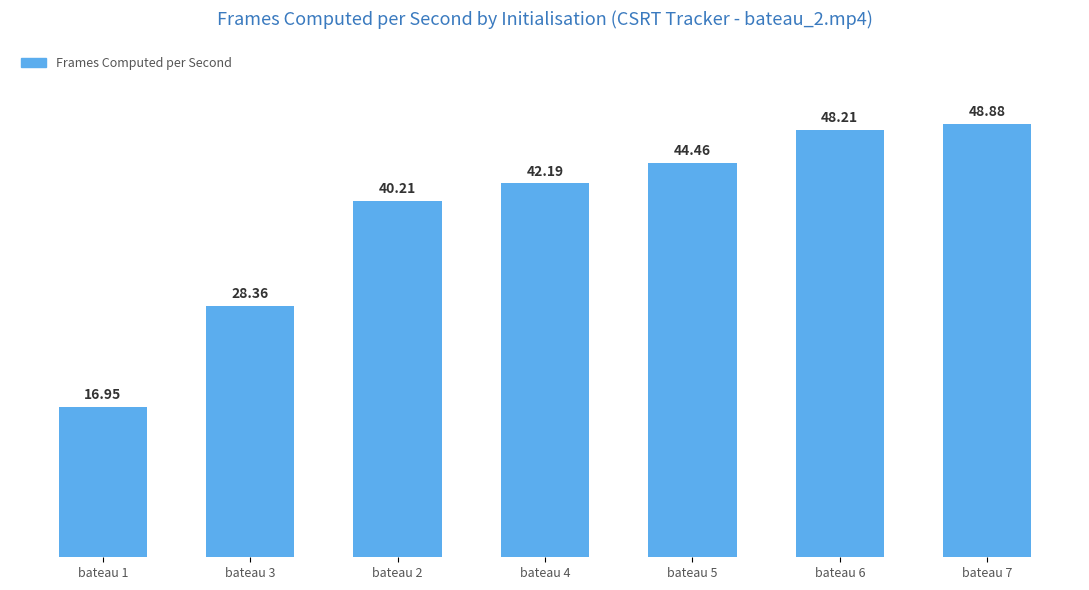

Which label corresponds to the smallest value in the chart?

bateau 1